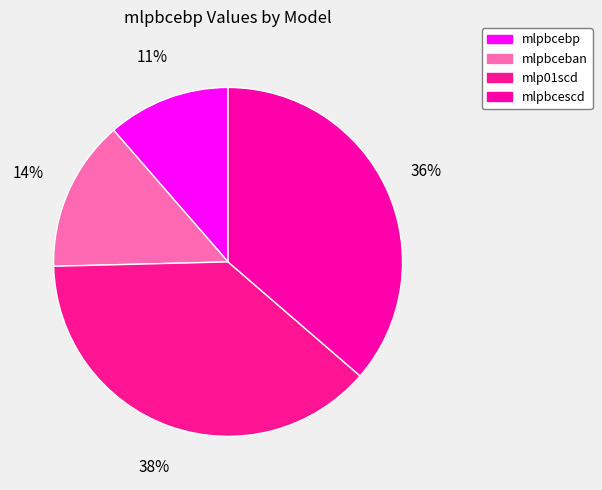

To the nearest percent, what is the difference between the largest and smallest slice percentages?

27%